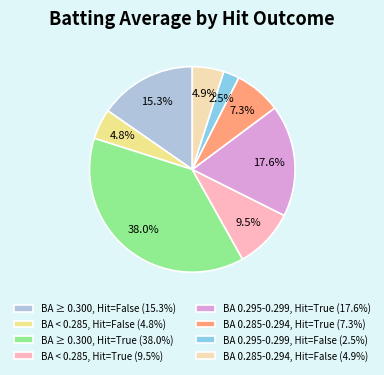

Does any single category account for the majority?

No